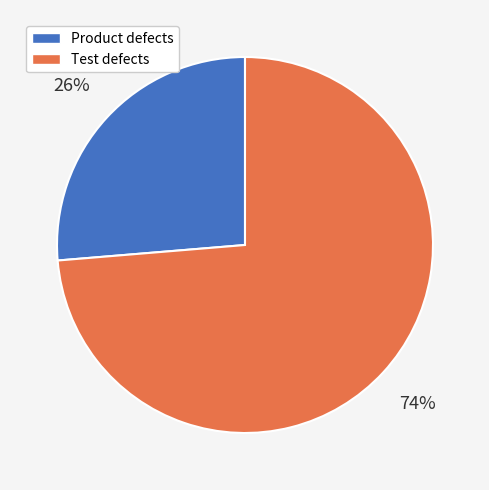

True or false: Product defects accounts for 26% of the total.

True